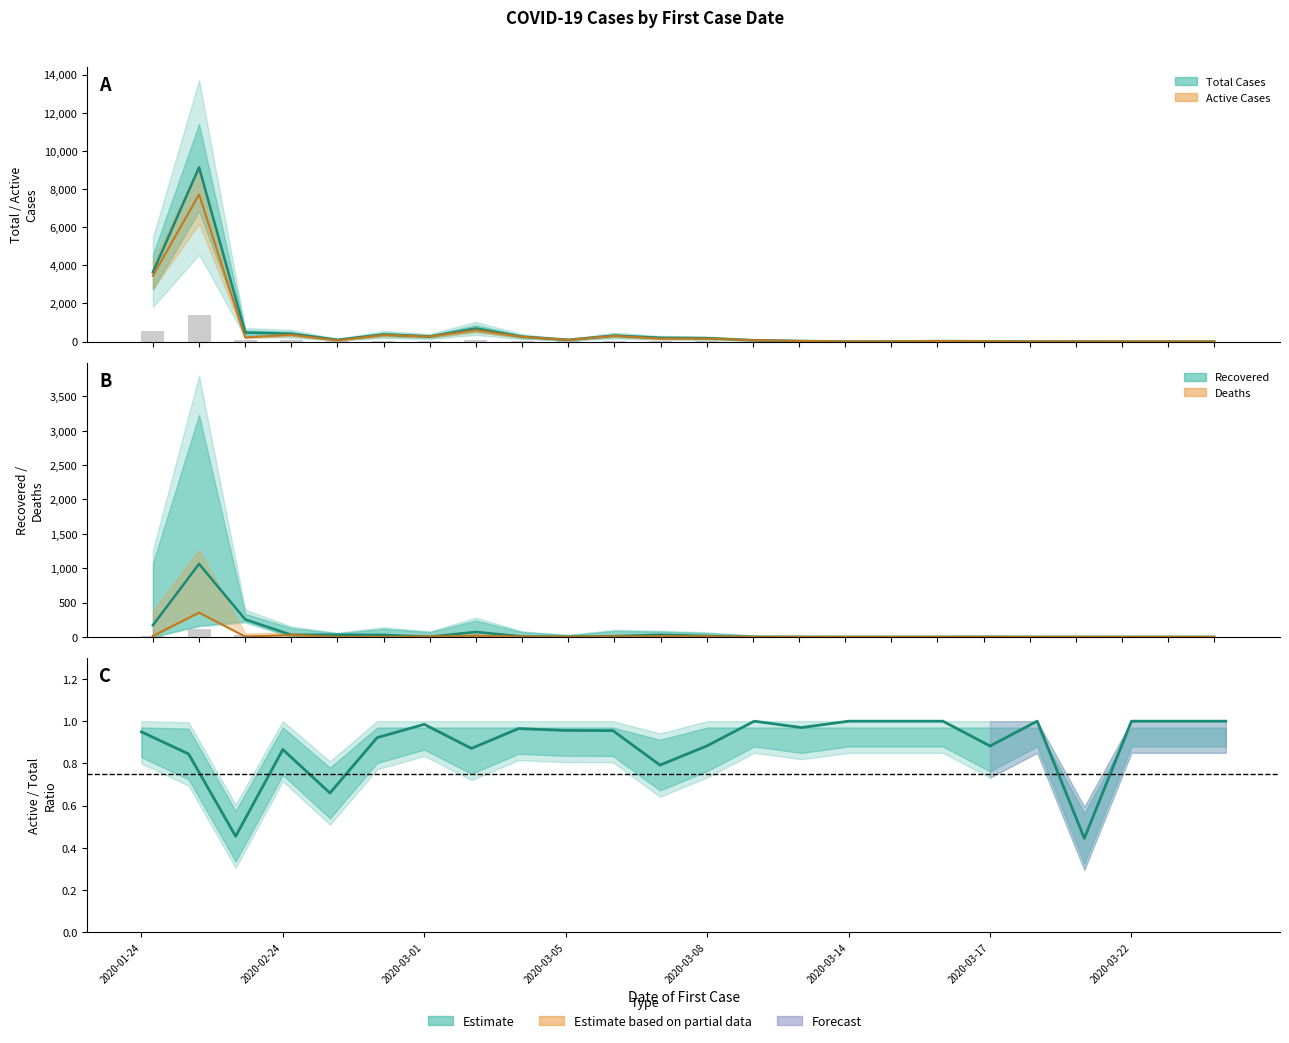

The value at 2020-03-22 is 1.0. True or false?

True